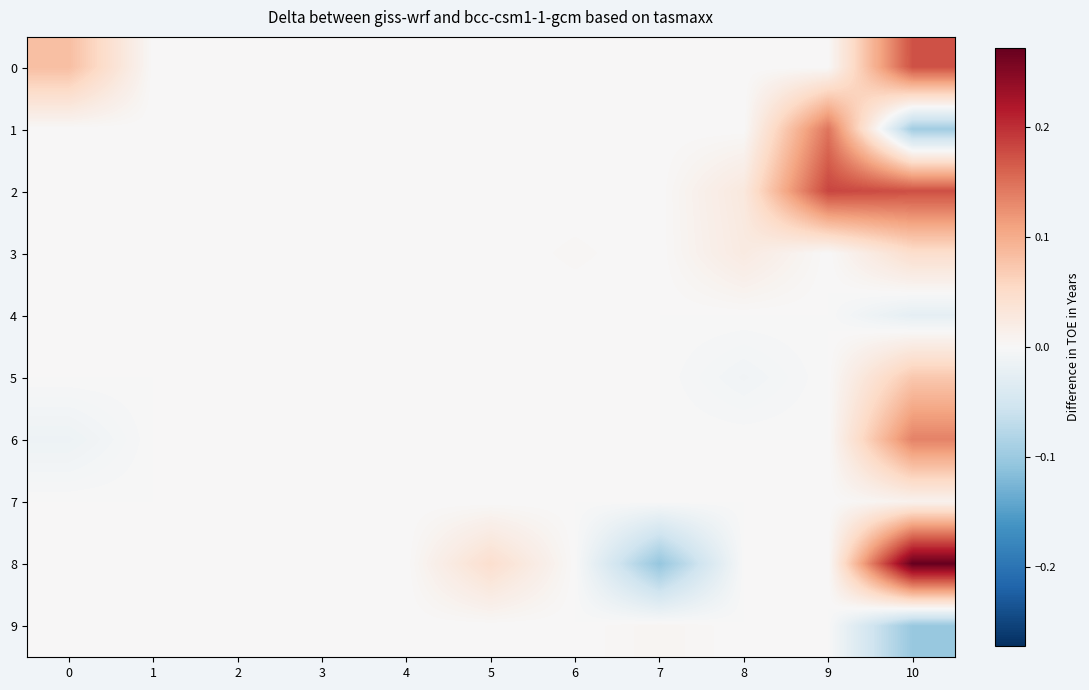

Reading right to left, list all the values displayed in this chart.

0: 10=0.2	9=0.0	8=0.0	7=0.0	6=0.0	5=0.0	4=0.0	3=0.0	2=0.0	1=0.0	0=0.1
1: 10=-0.1	9=0.1	8=0.0	7=0.0	6=0.0	5=0.0	4=0.0	3=0.0	2=0.0	1=0.0	0=0.0
2: 10=0.2	9=0.2	8=0.0	7=0.0	6=0.0	5=0.0	4=0.0	3=0.0	2=0.0	1=0.0	0=0.0
3: 10=0.0	9=0.0	8=0.0	7=0.0	6=0.0	5=0.0	4=0.0	3=0.0	2=0.0	1=0.0	0=0.0
4: 10=-0.0	9=0.0	8=0.0	7=0.0	6=0.0	5=0.0	4=0.0	3=0.0	2=0.0	1=0.0	0=0.0
5: 10=0.1	9=0.0	8=-0.0	7=0.0	6=0.0	5=0.0	4=0.0	3=0.0	2=0.0	1=0.0	0=0.0
6: 10=0.1	9=0.0	8=0.0	7=0.0	6=0.0	5=0.0	4=0.0	3=0.0	2=0.0	1=0.0	0=-0.0
7: 10=0.0	9=0.0	8=0.0	7=0.0	6=0.0	5=0.0	4=0.0	3=0.0	2=0.0	1=0.0	0=0.0
8: 10=0.3	9=0.0	8=0.0	7=-0.1	6=0.0	5=0.0	4=0.0	3=0.0	2=0.0	1=0.0	0=0.0
9: 10=-0.1	9=0.0	8=0.0	7=0.0	6=0.0	5=0.0	4=0.0	3=0.0	2=0.0	1=0.0	0=0.0